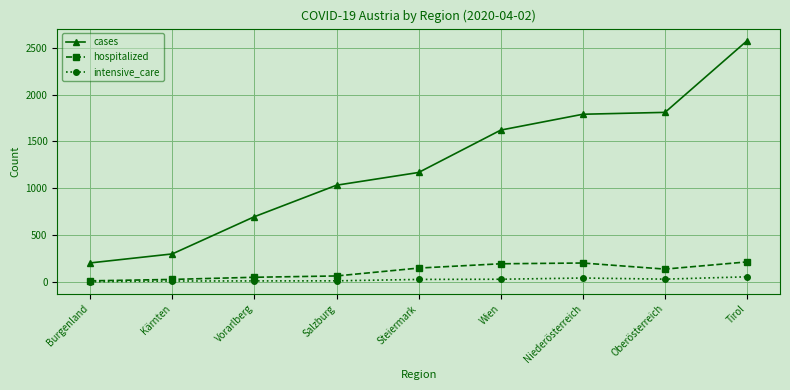

What are all the series names shown in the legend?

cases, hospitalized, intensive_care